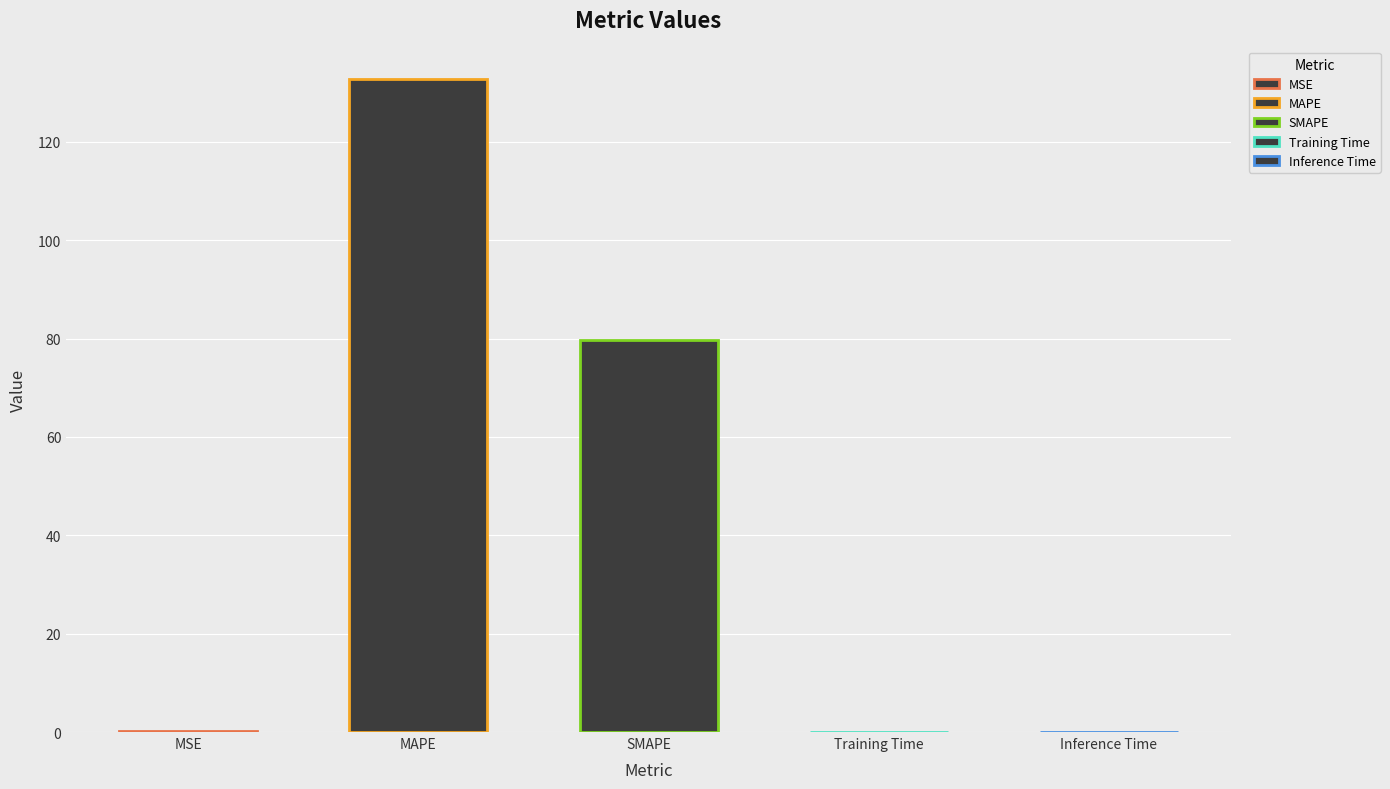

Reading left to right, transcribe all the data shown in this chart.

0.2	132.8	79.8	0.0	0.0